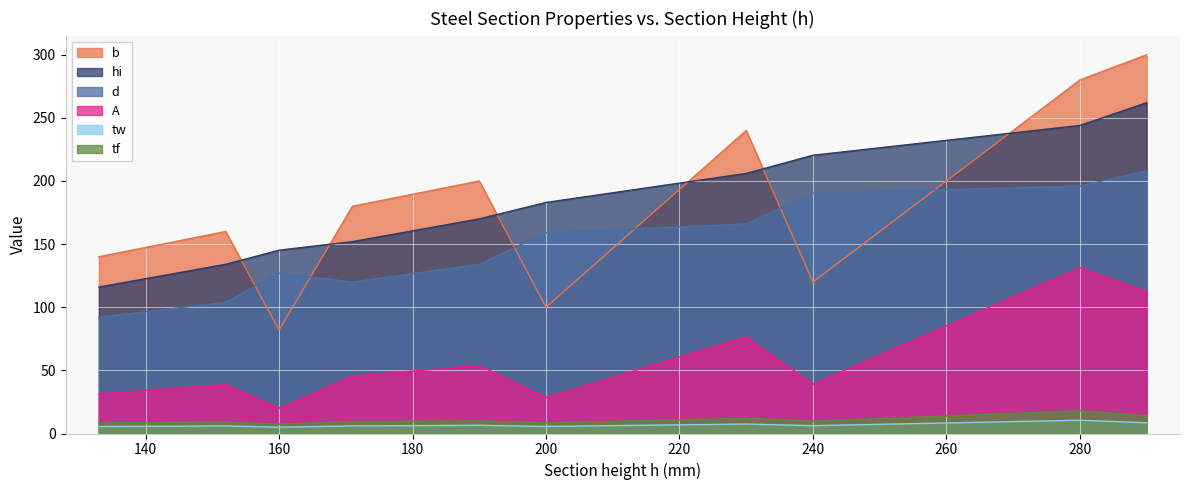

What is the total value across all series at HE 180 A?

513.0